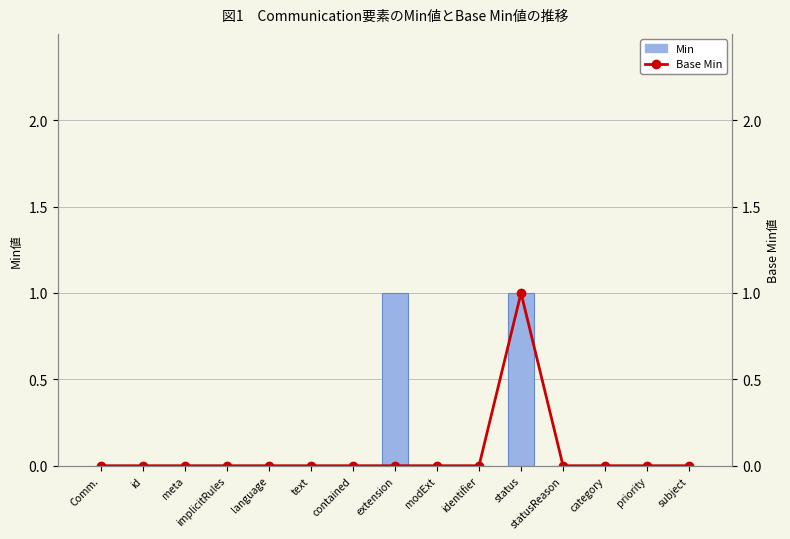

At which label does Base Min reach its minimum?

Comm.